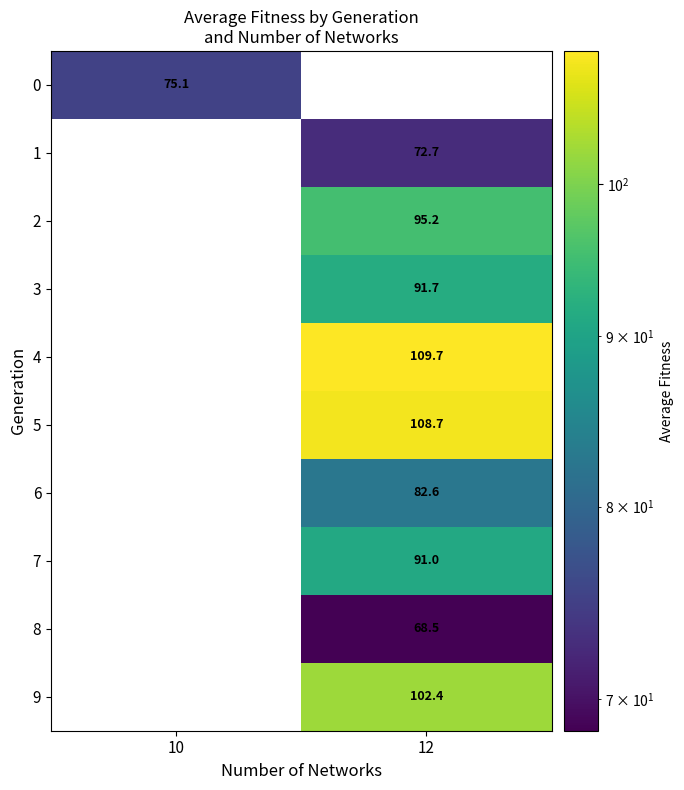

How many series are shown in this chart?

10